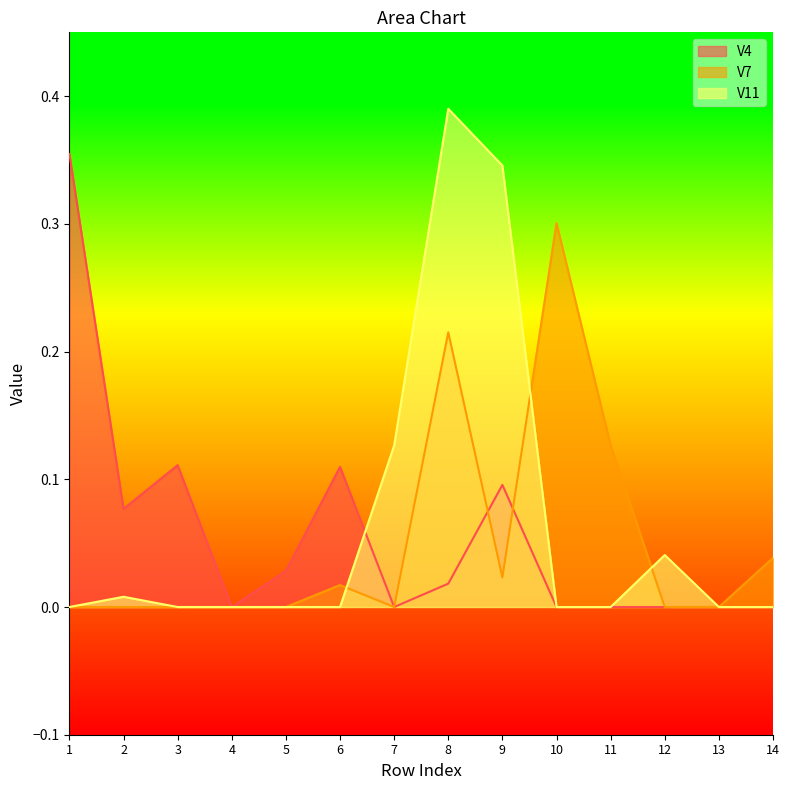

At which label does V4 reach its peak?

1